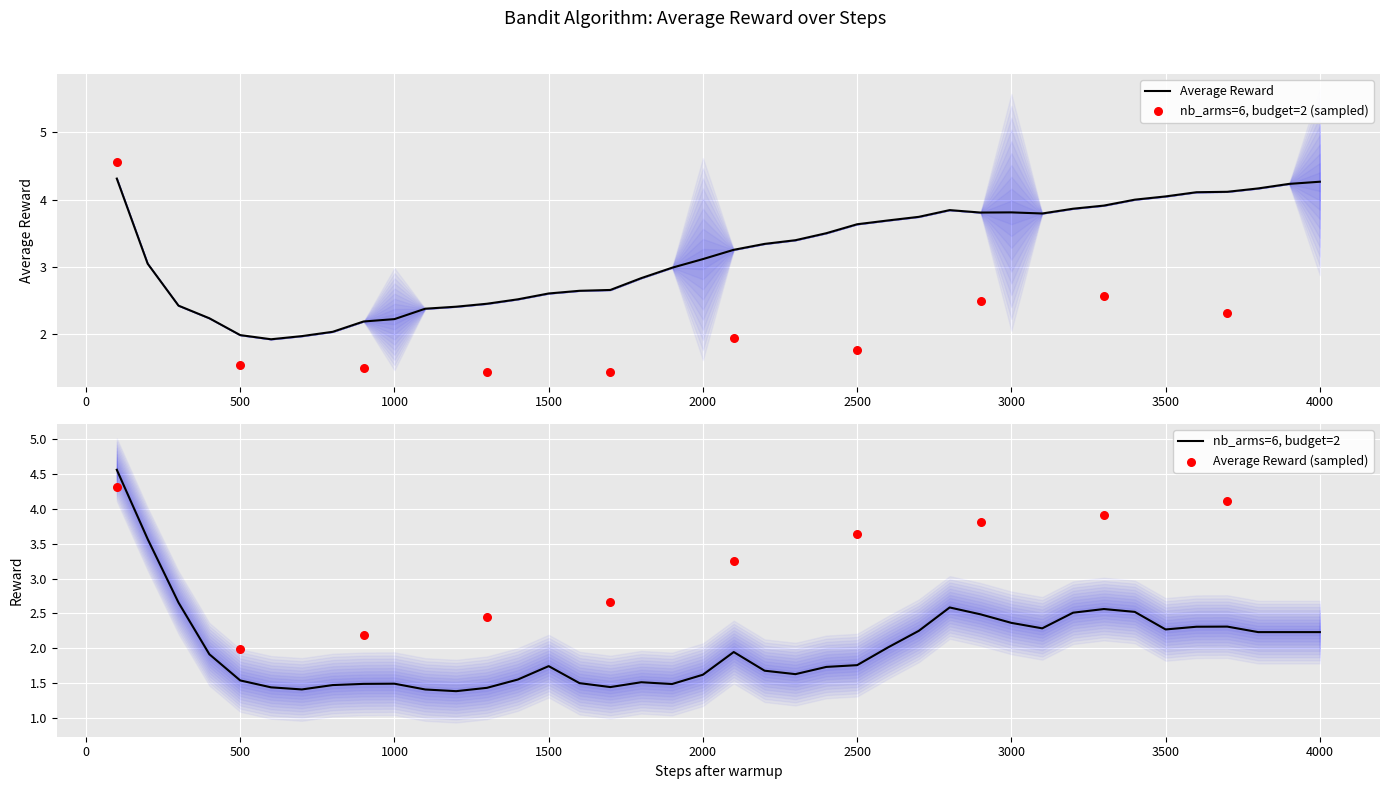

True or false: Average Reward has a value of 4.3 at 4000.

True